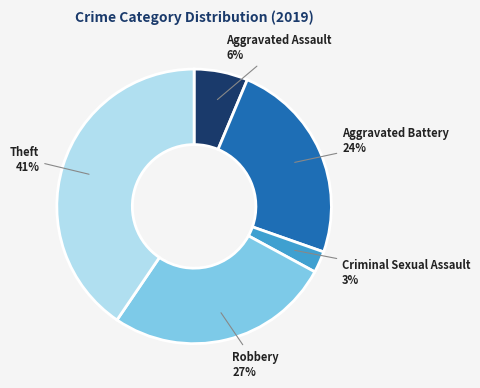

Is the sum of Criminal Sexual Assault and Aggravated Battery greater than half?

No